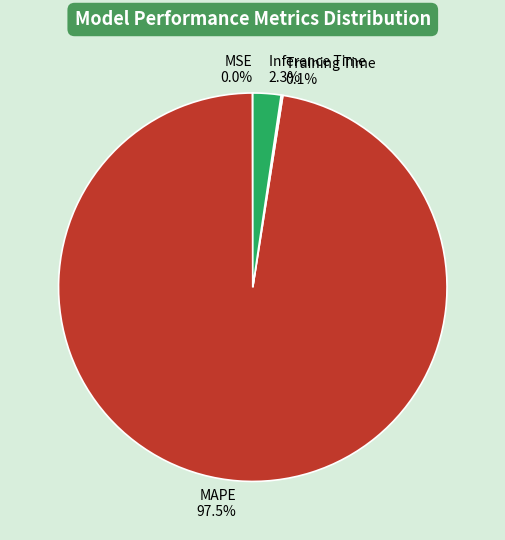

Which category has the biggest portion of the pie?

MAPE